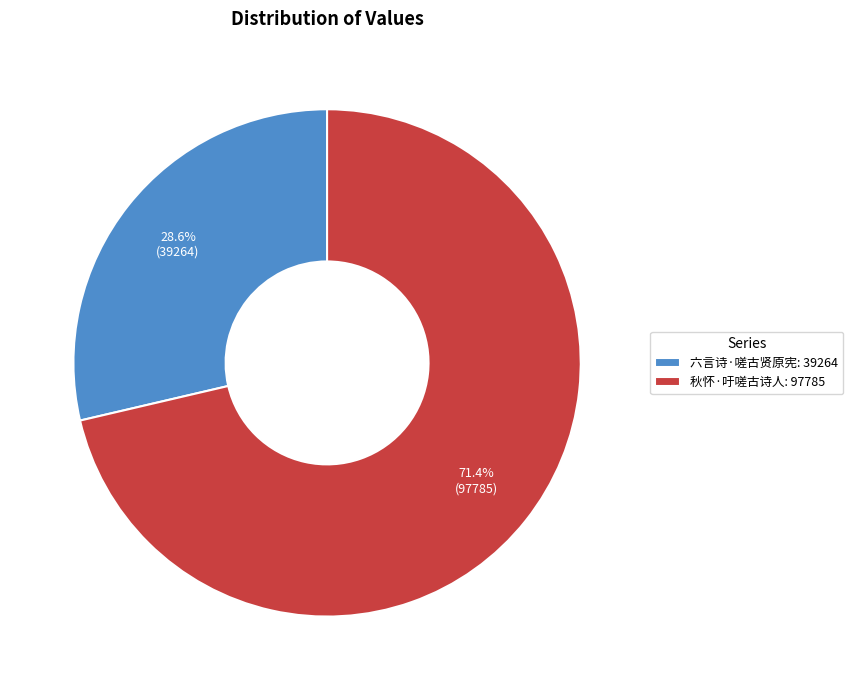

Is there a majority slice in this chart?

Yes